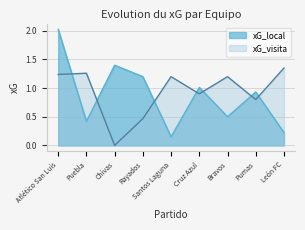

Reading left to right, what are all the values shown in this chart?

xG_local: 2.0	0.4	1.4	1.2	0.1	1.0	0.5	0.9	0.2
xG_visita: 1.2	1.3	0.0	0.5	1.2	0.9	1.2	0.8	1.3